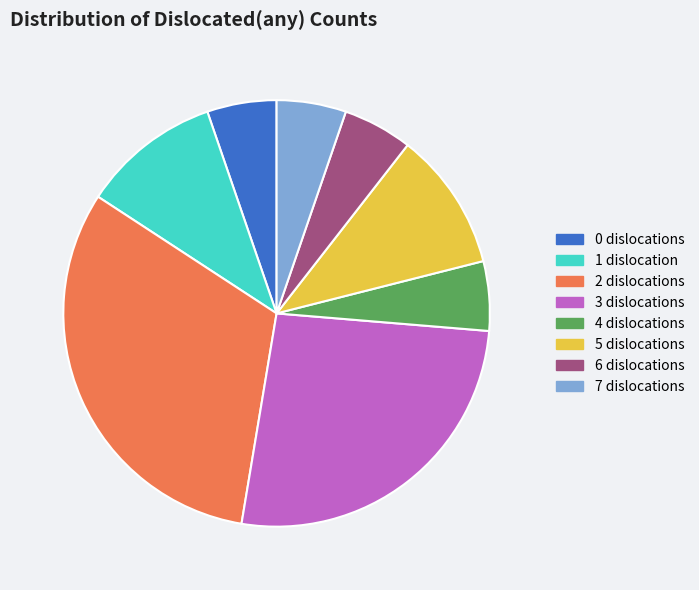

Count the number of slices in the pie.

8